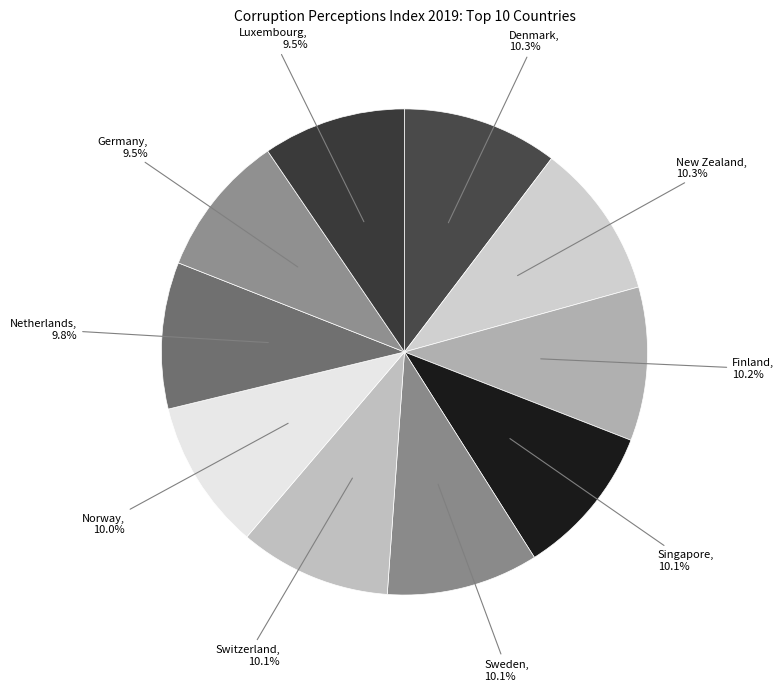

Count the number of slices in the pie.

10